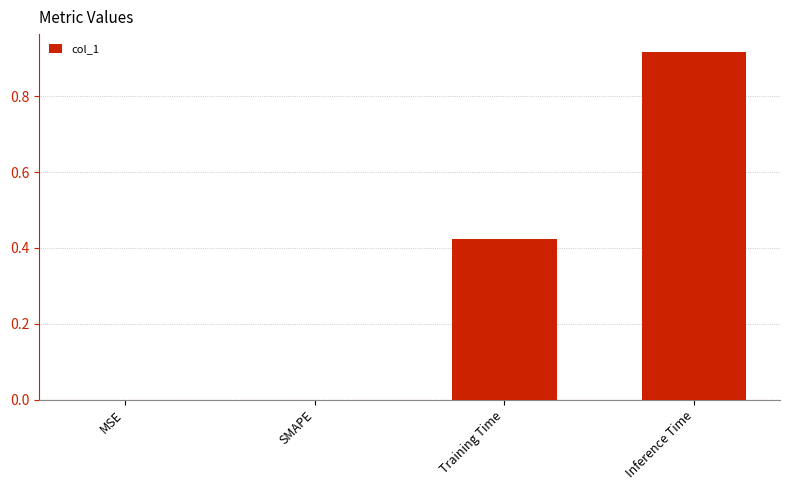

The chart shows a value of 0.0 at MSE. True or false?

True